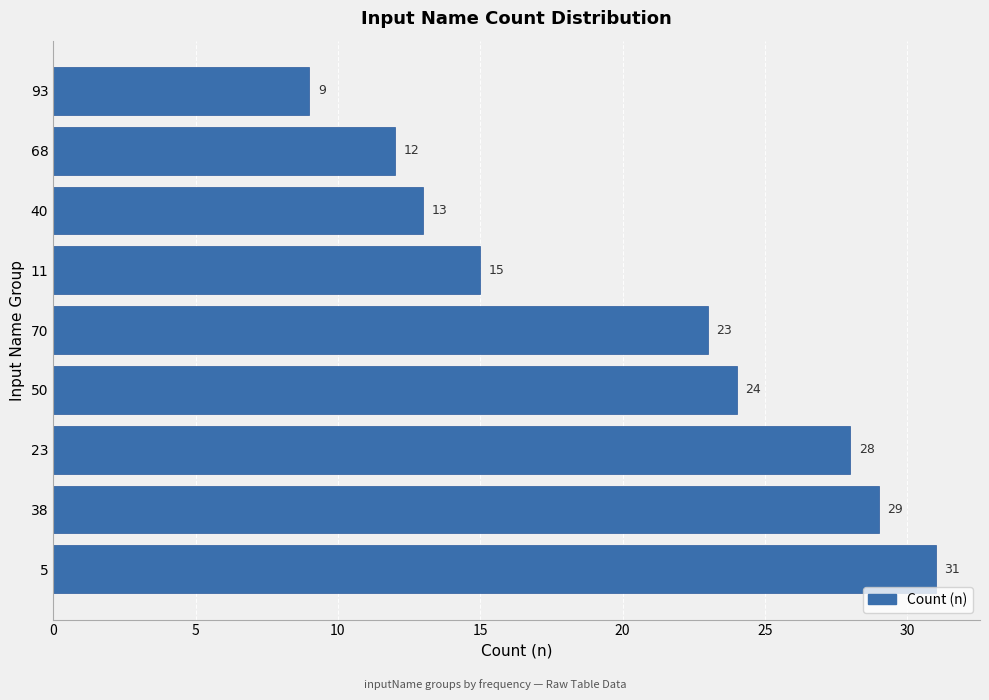

What is the ratio of the value at 38 to the value at 68?

2.4